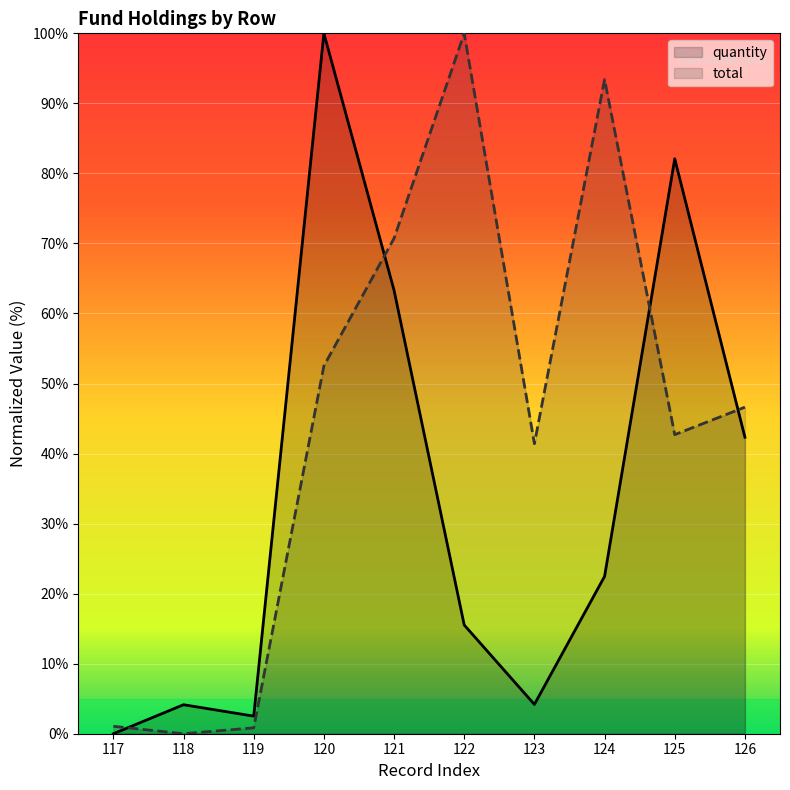

True or false: quantity has more than 0 interior local peaks.

True